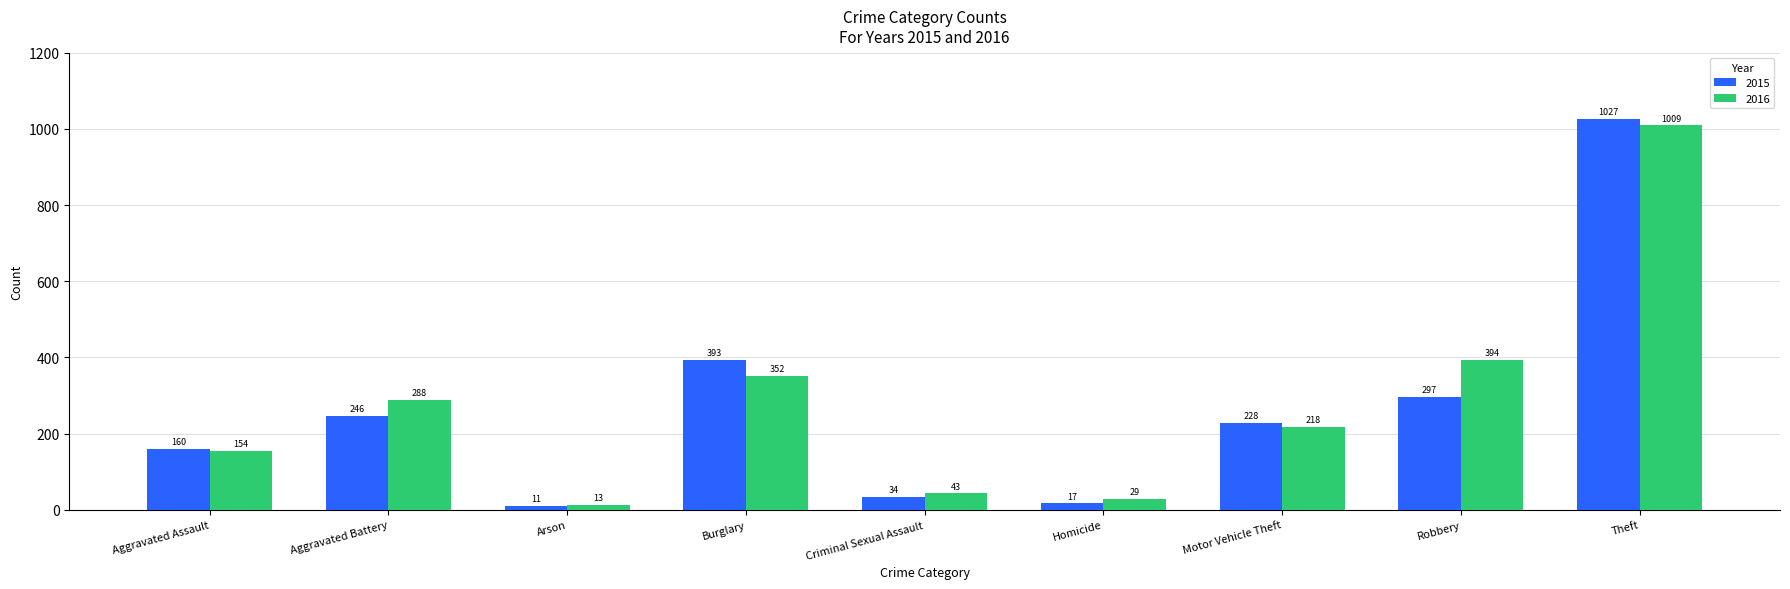

The value of 2015 at Arson is 11. True or false?

True